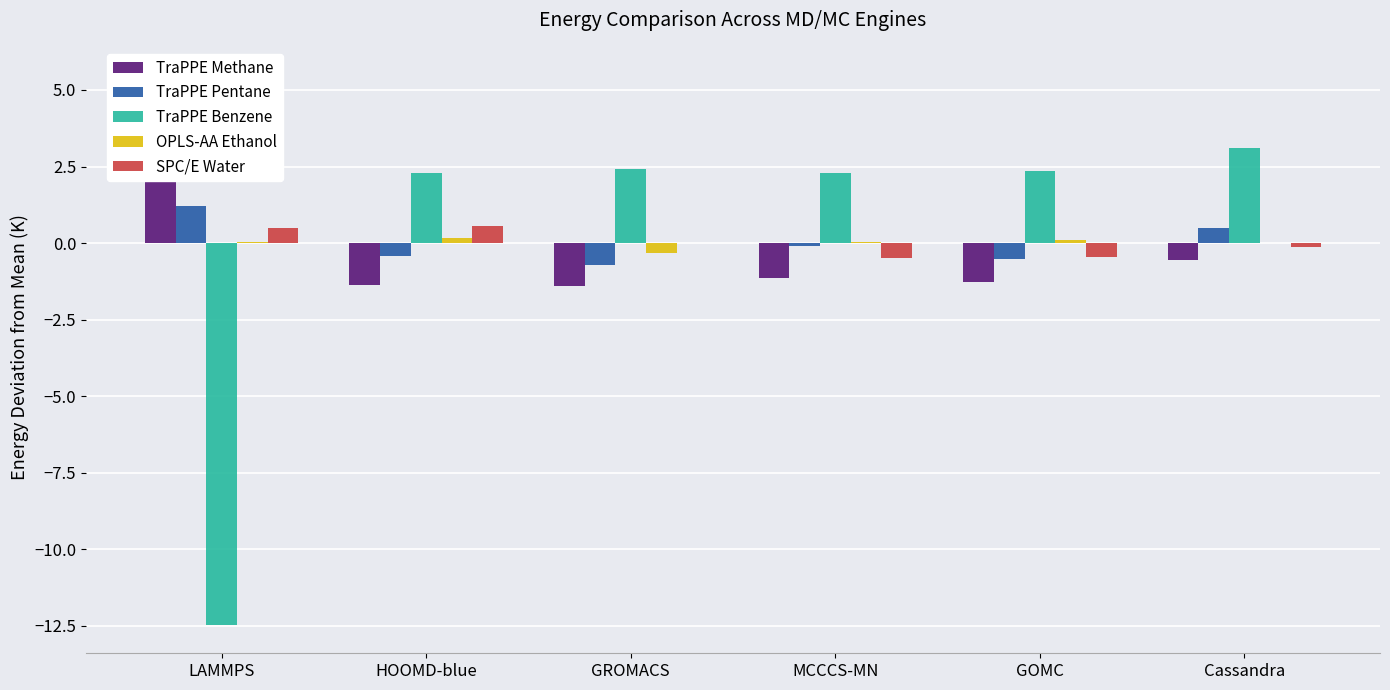

How many distinct data groups are displayed?

5